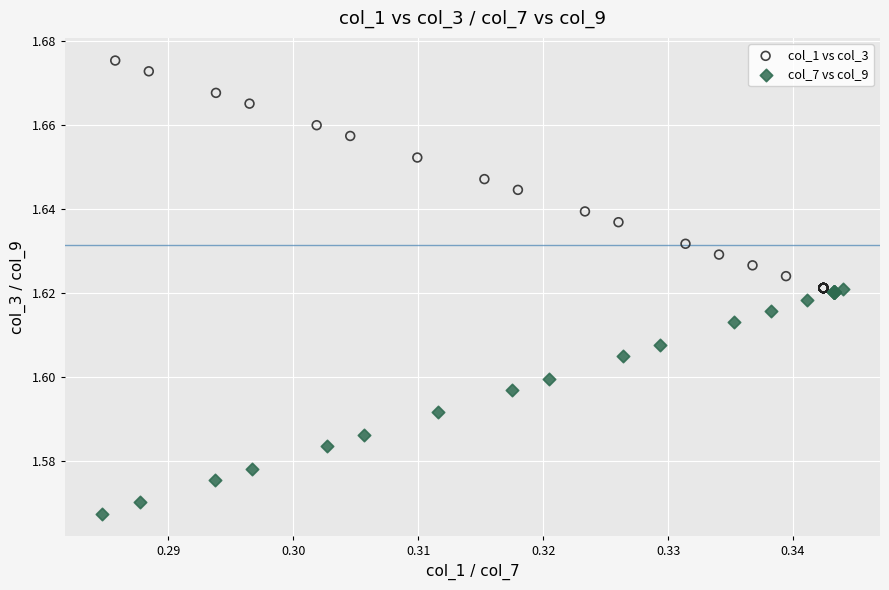

Which series reaches the maximum Y coordinate?

col_1 vs col_3